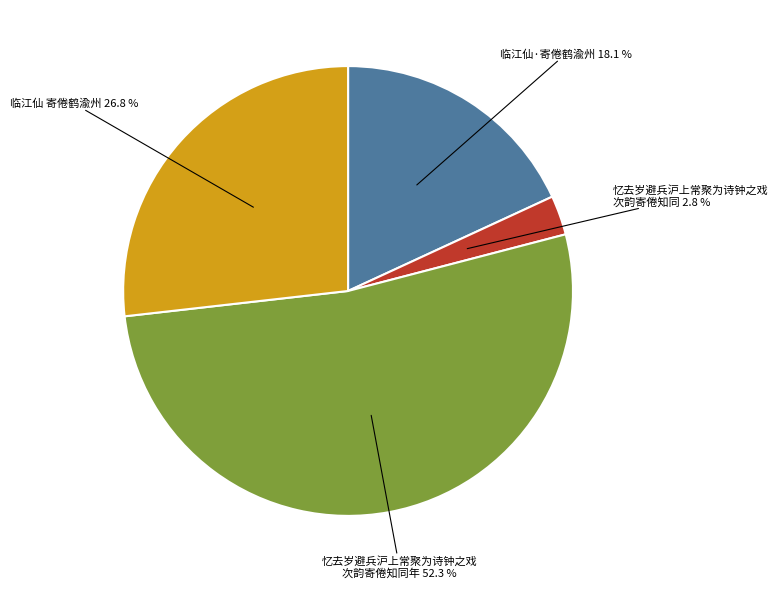

Is there any slice that represents more than half of the pie?

Yes